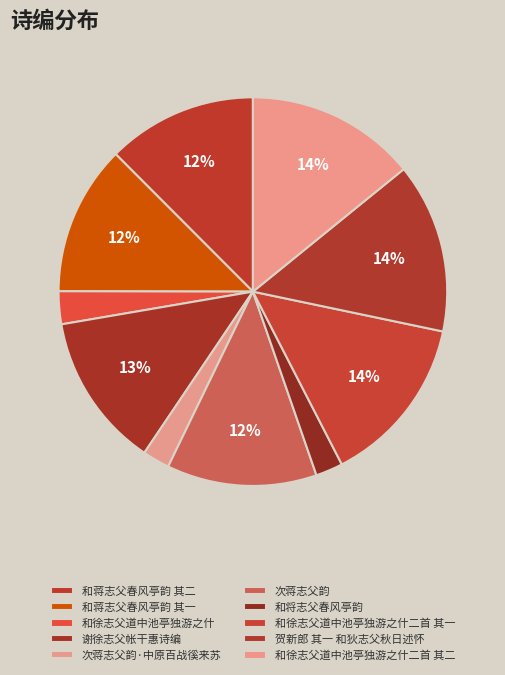

Is it true that 谢徐志父帐干惠诗编 is 1% of the pie?

False